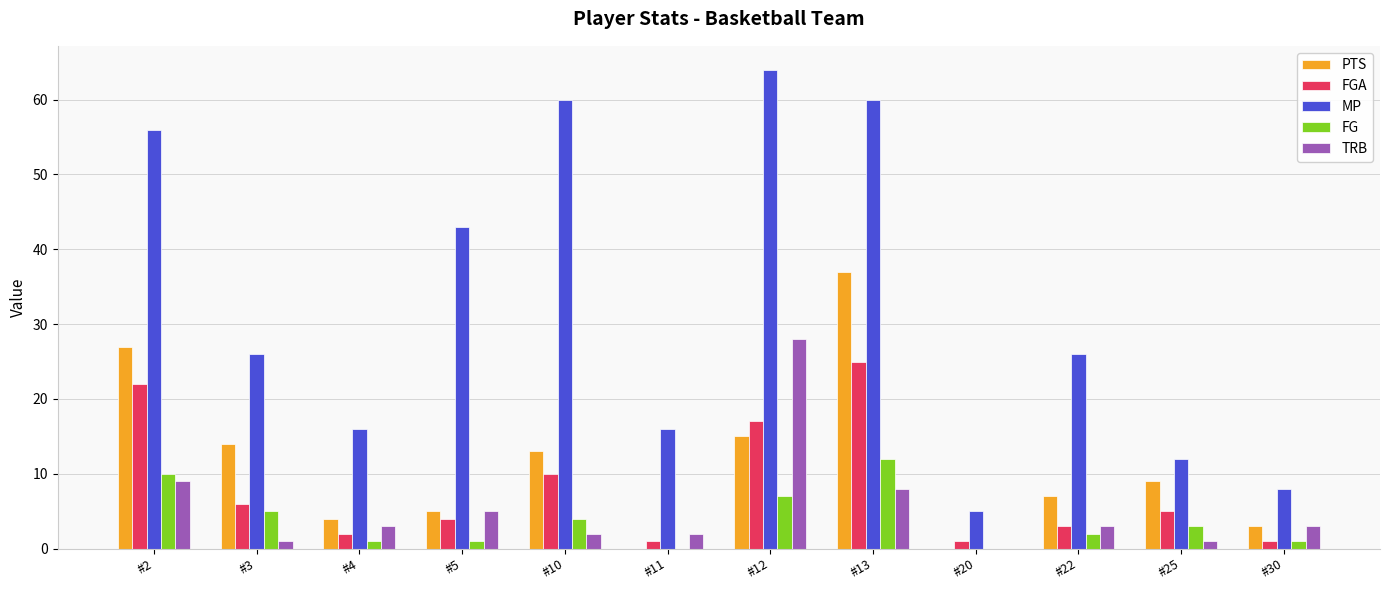

What is the spread (max minus min) of values at #22?

24